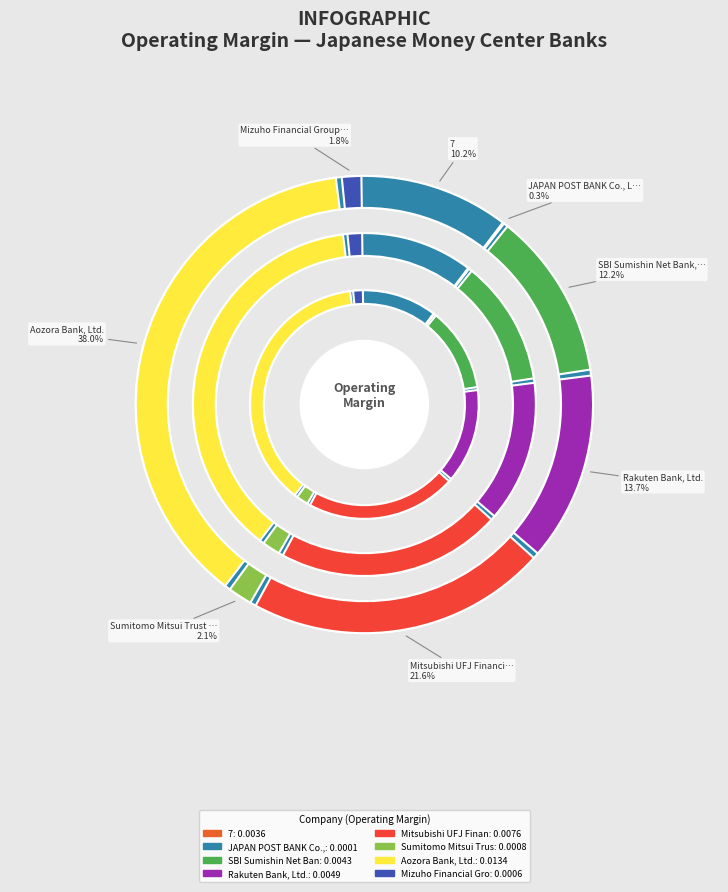

Combined, what portion of the pie is Aozora Bank, Ltd. and SBI Sumishin Net Bank, Ltd.?

50.2%